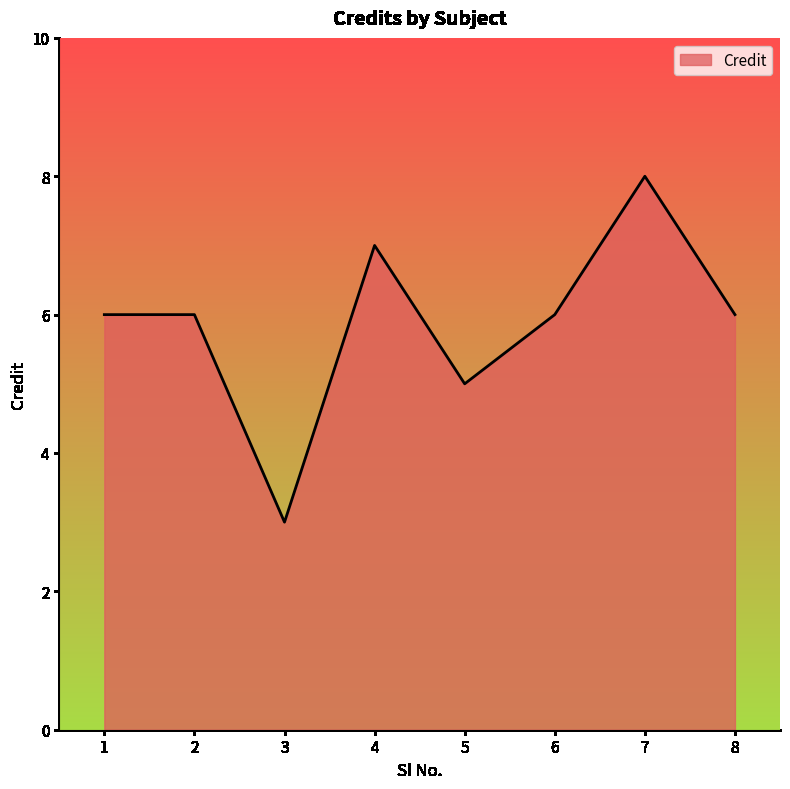

What is the average value?

6